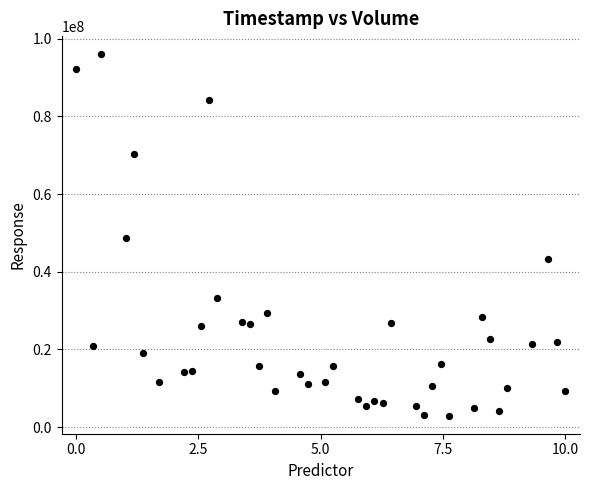

What is the range of Y values (max minus min)?

92994100